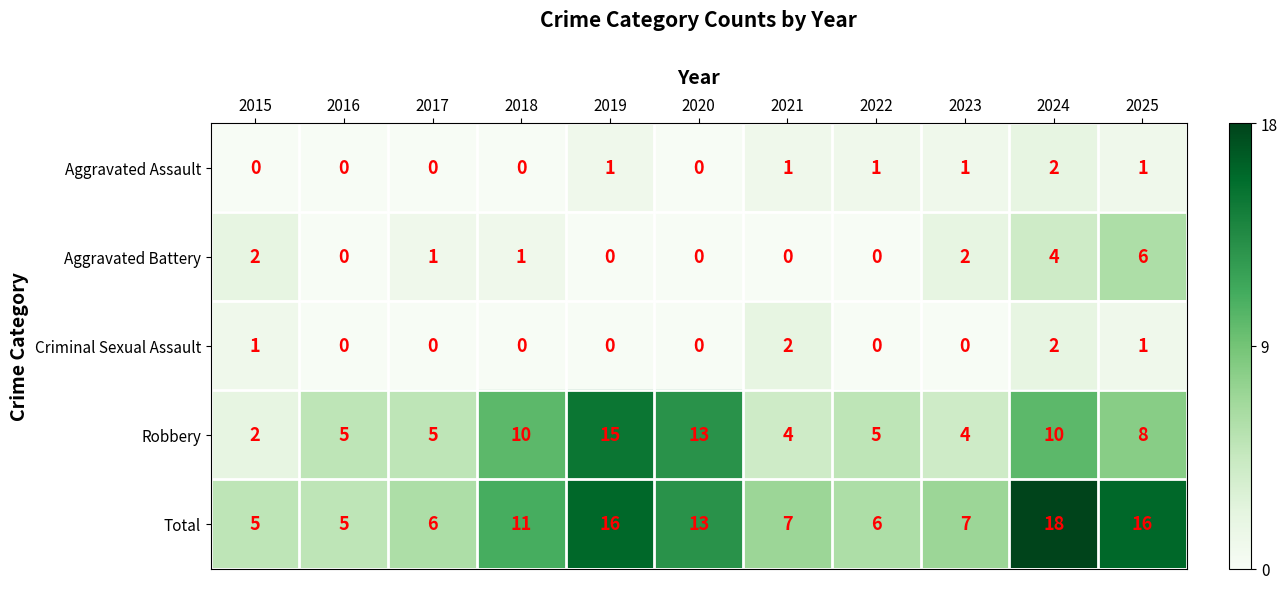

True or false: Robbery has a value of 5 at 2024.

False